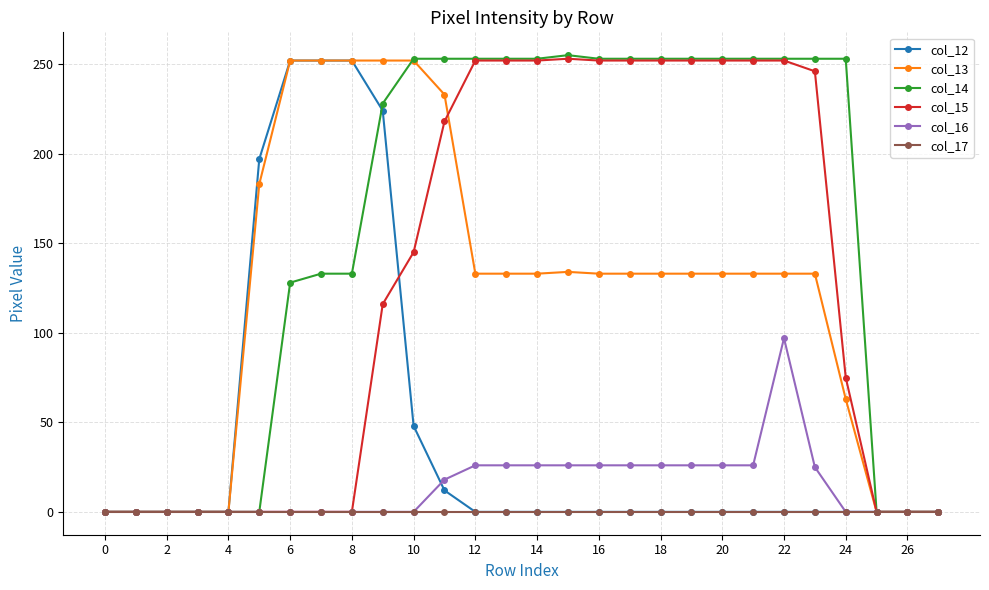

What is the greatest value displayed?

255